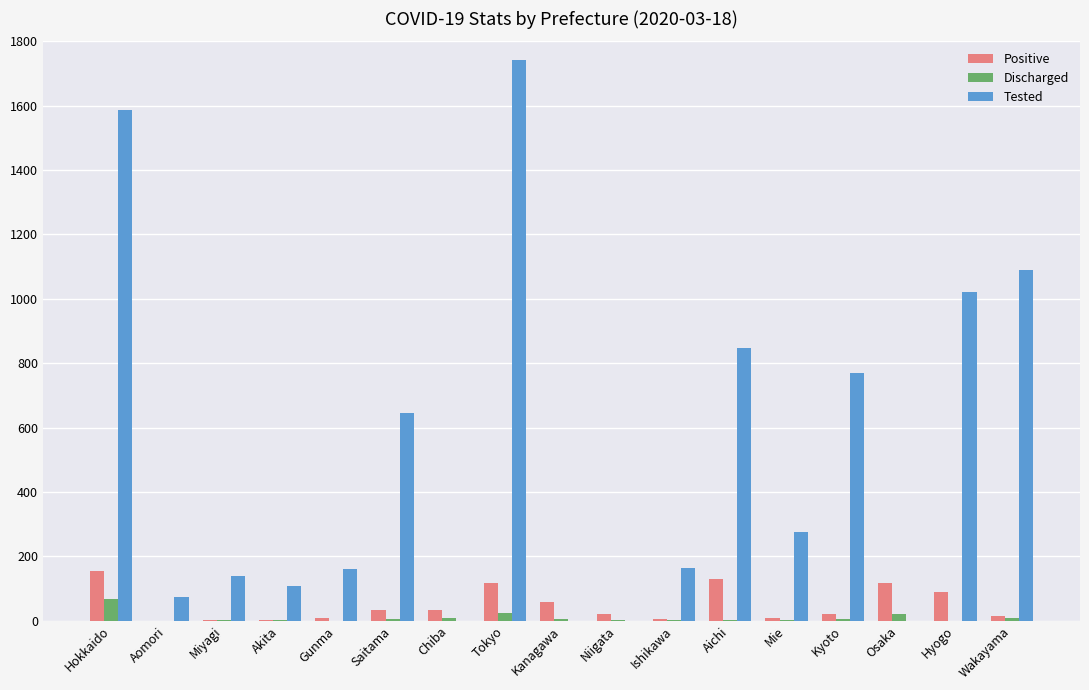

Does the chart contain stacked bars?

No